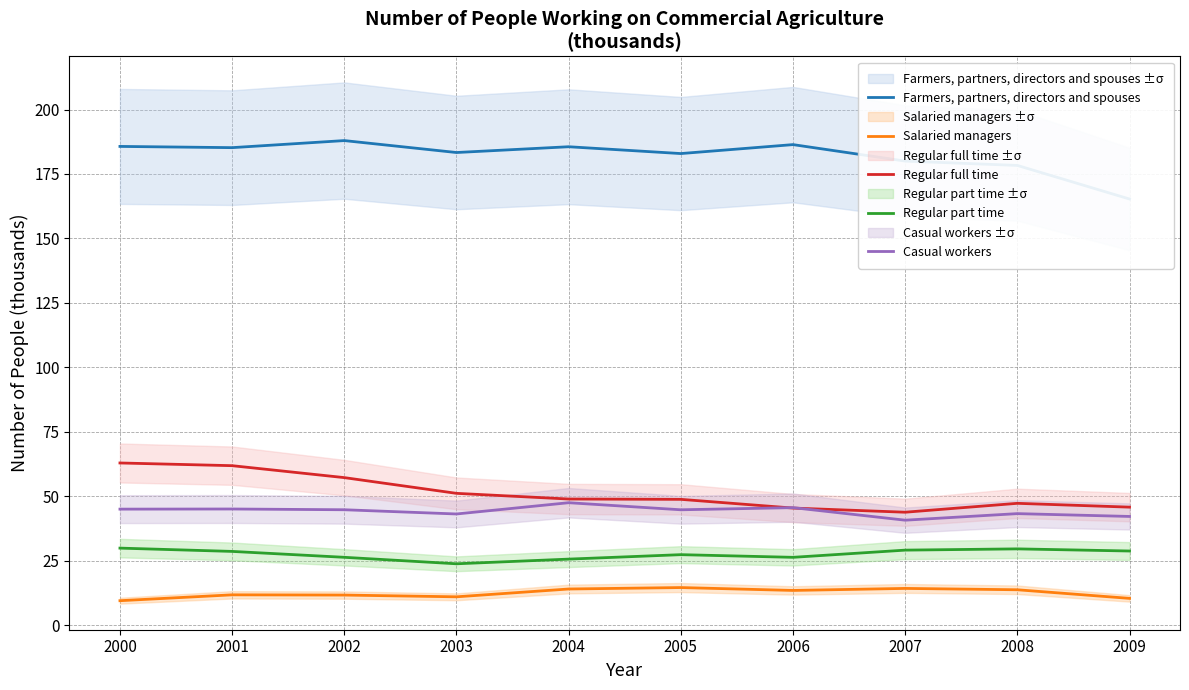

What is the difference between the maximum and second lowest values in the Regular part time series?

4.3